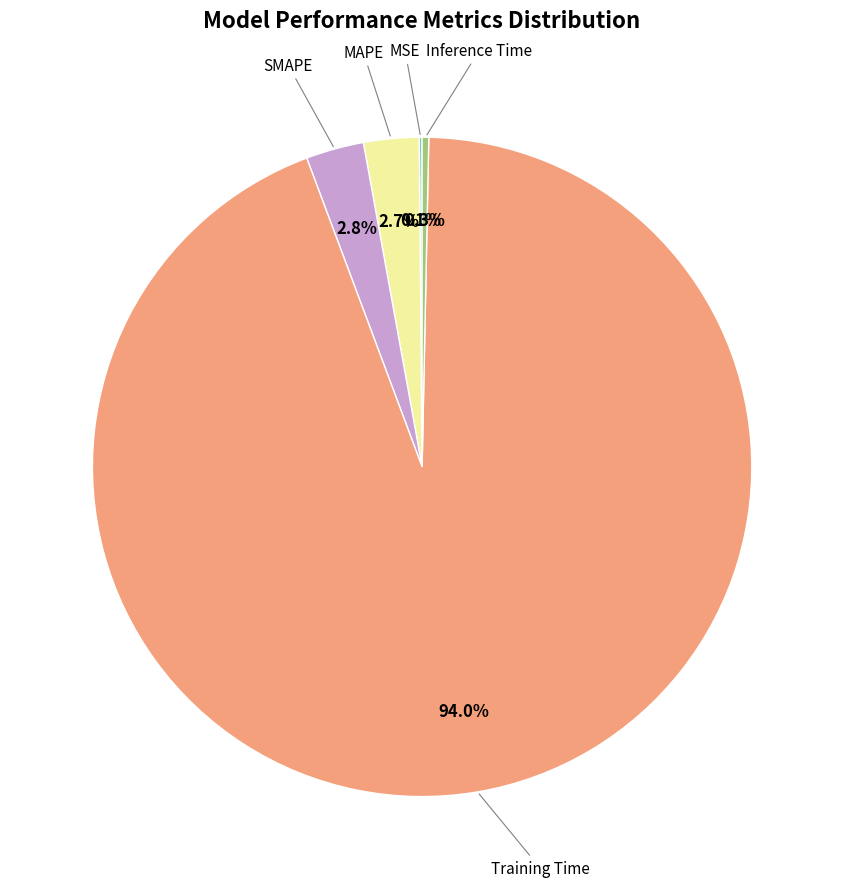

Does any single category account for the majority?

Yes